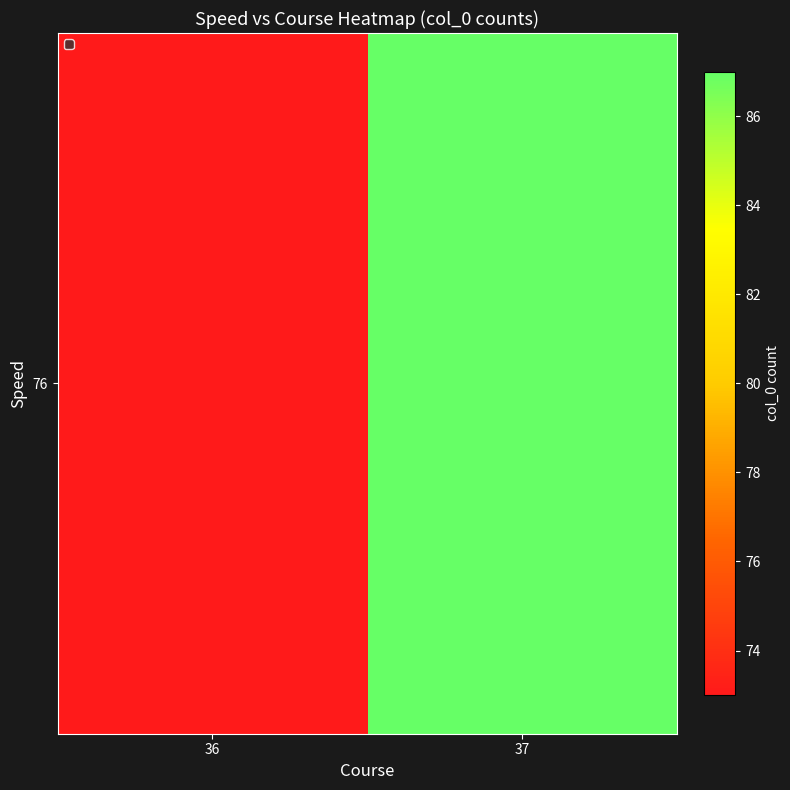

What is the change in value from 36 to 37?

+14